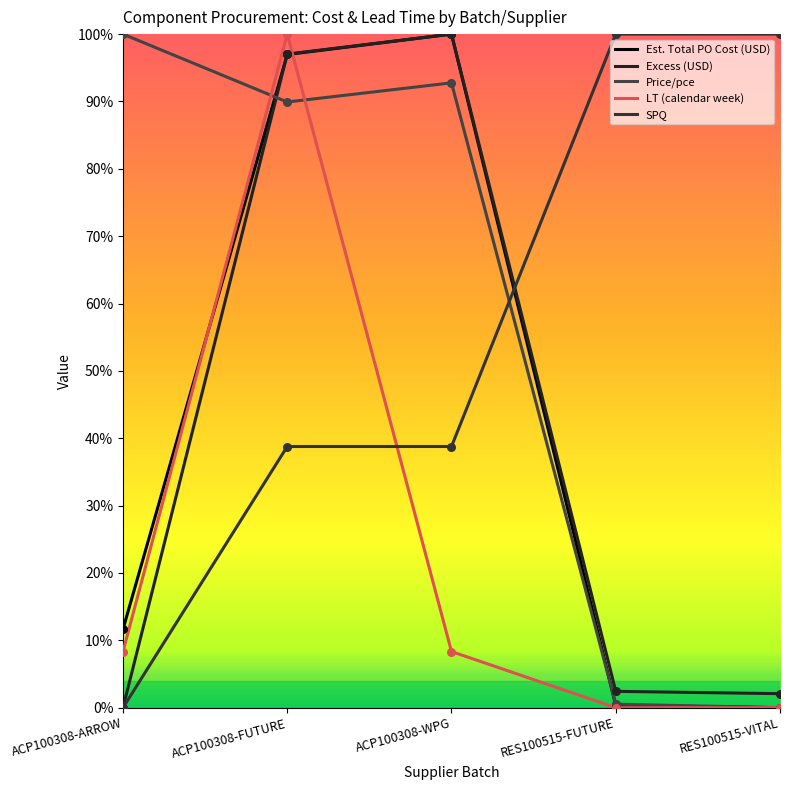

What is the total value across all series at ACP100308-WPG?

3.4